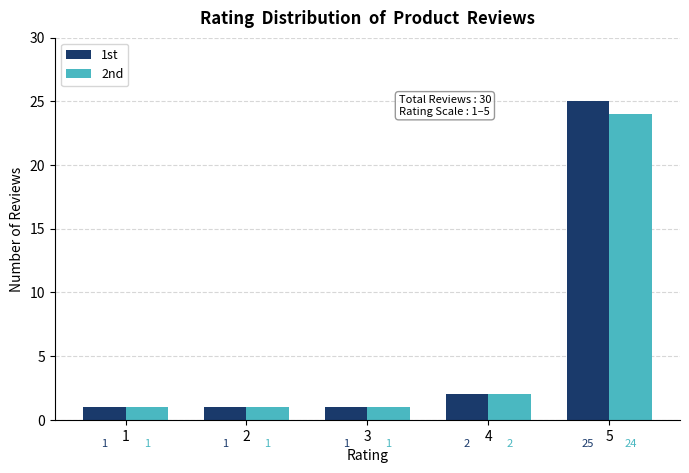

At 3, list the series in order from smallest to largest.

1st, 2nd